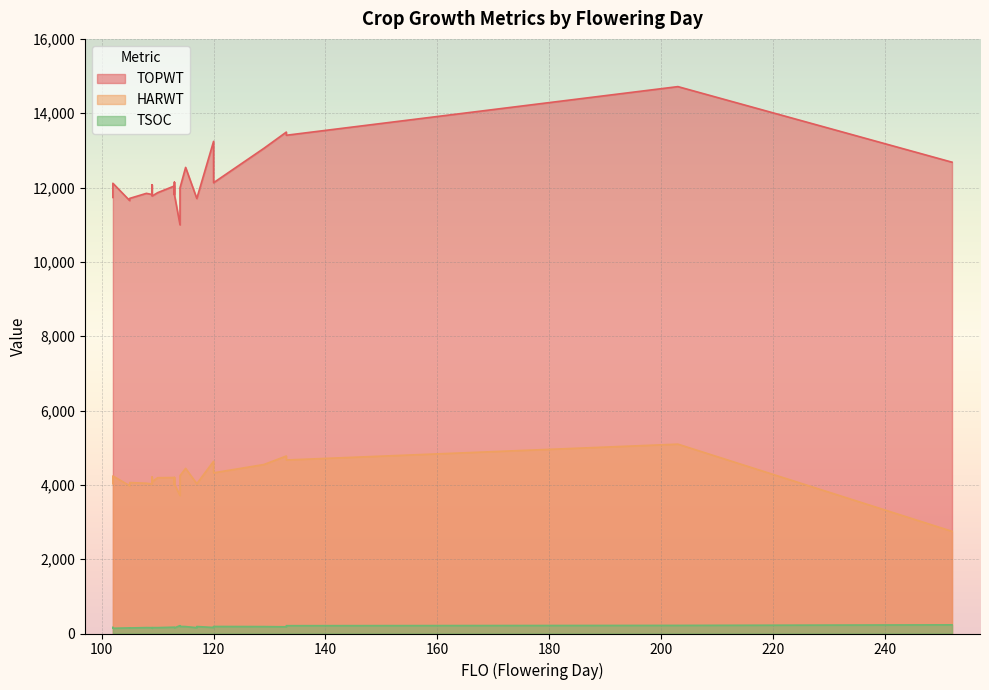

What is the difference between the maximum and minimum values in the TOPWT series?

3720